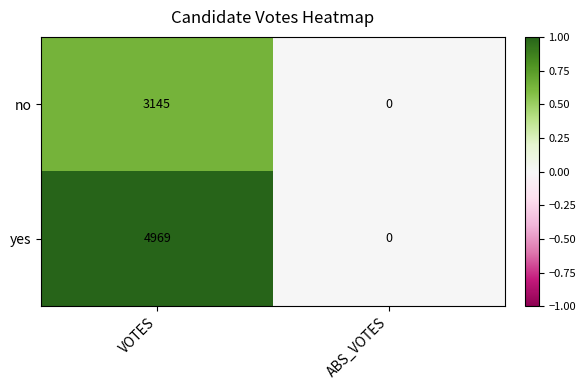

At which label does yes reach its peak?

VOTES